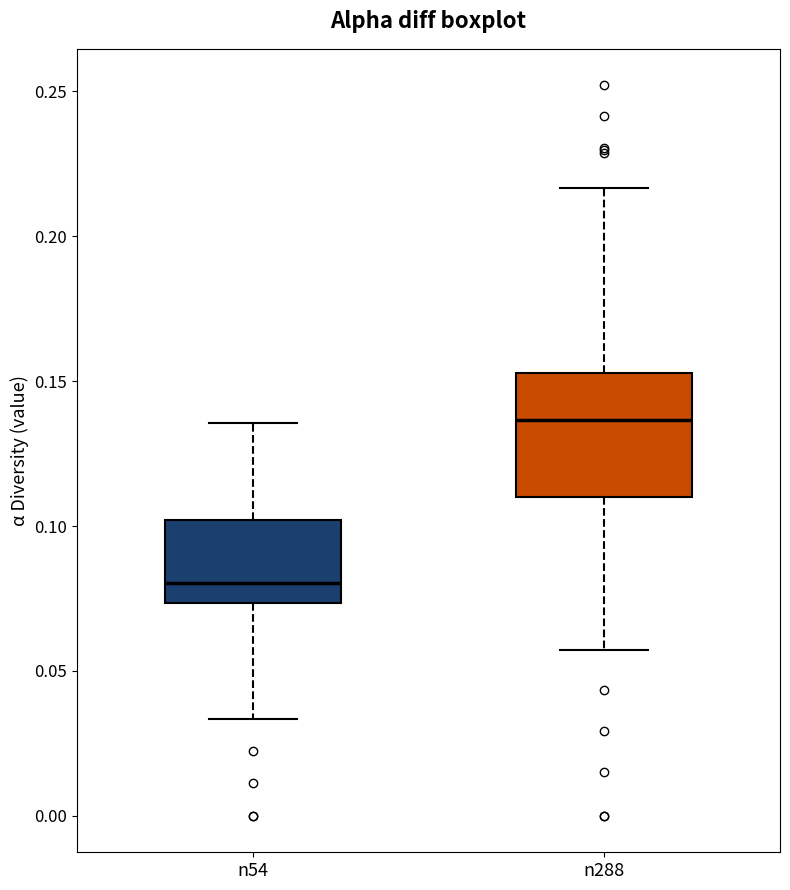

Reading left to right, read every box against the y-axis: the position of its median line, the range the box covers, and the ends of its whiskers. The values are not printed on the chart, so give them approximately, as read against the axis.

n54: median 0.080, box 0.075 to 0.100, whiskers 0.035 to 0.135
n288: median 0.135, box 0.110 to 0.155, whiskers 0.055 to 0.215